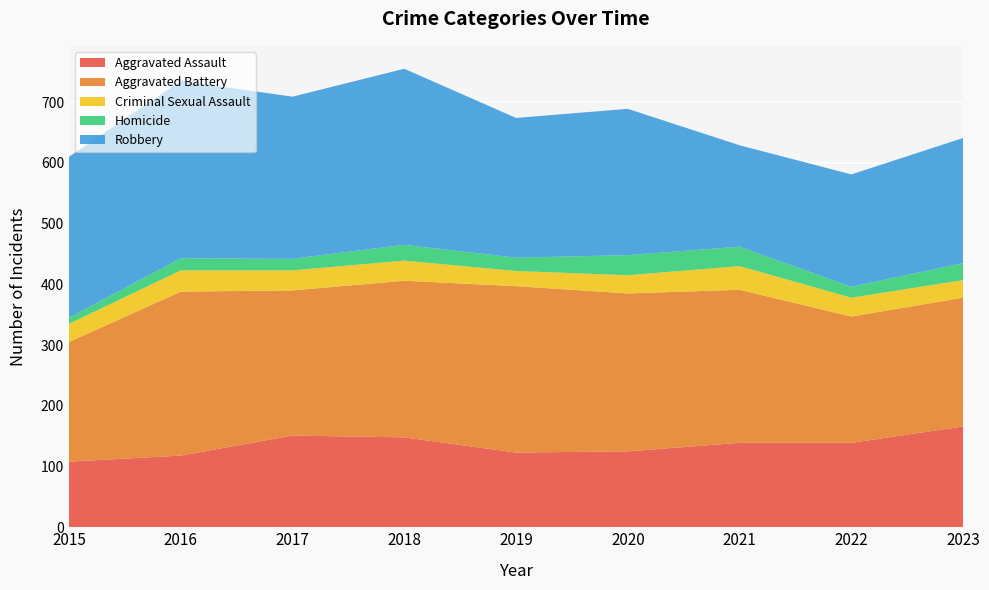

Reading left to right, transcribe all the data shown in this chart.

Aggravated Assault: 2015=108	2016=118	2017=151	2018=148	2019=123	2020=125	2021=139	2022=139	2023=166
Aggravated Battery: 2015=197	2016=270	2017=239	2018=258	2019=274	2020=260	2021=252	2022=208	2023=212
Criminal Sexual Assault: 2015=30	2016=35	2017=33	2018=33	2019=25	2020=30	2021=39	2022=31	2023=29
Homicide: 2015=10	2016=20	2017=19	2018=26	2019=22	2020=33	2021=32	2022=18	2023=28
Robbery: 2015=265	2016=292	2017=267	2018=290	2019=230	2020=241	2021=167	2022=185	2023=206